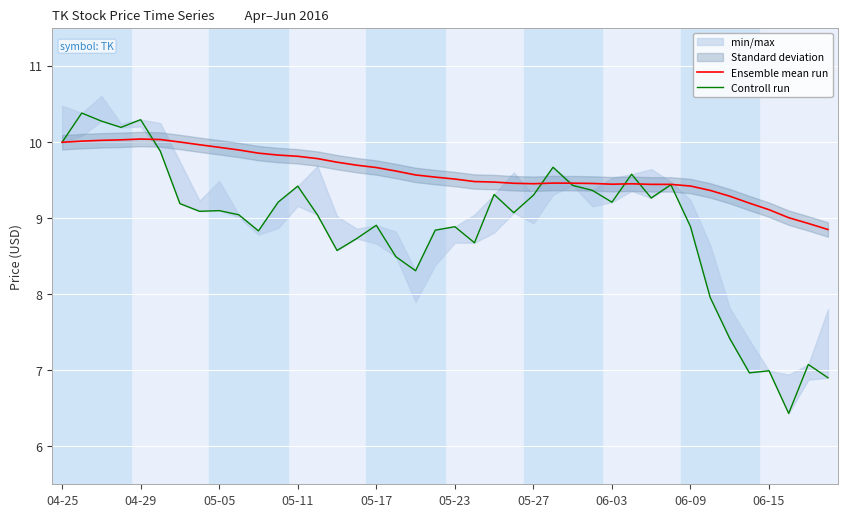

What is the maximum value for Ensemble mean run?

10.0